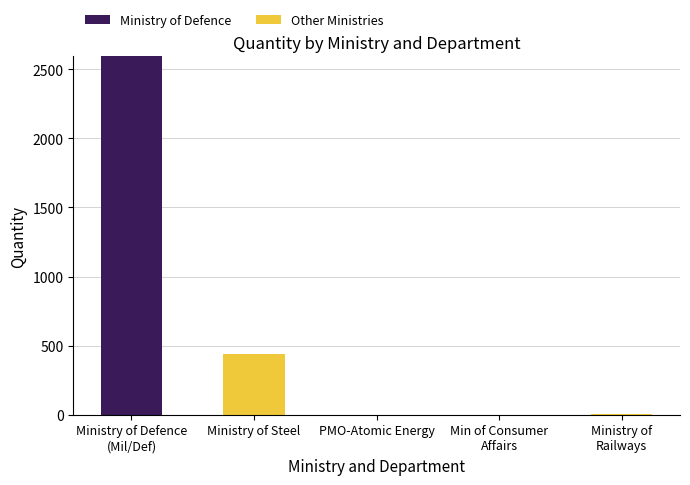

Are the bars horizontal?

No